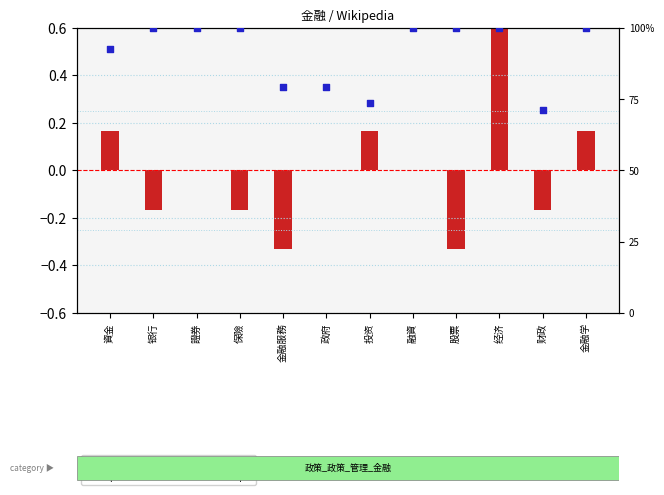

Is the value of percentile rank within the sample at 经济 greater than the value of transformed count at 融資?

Yes